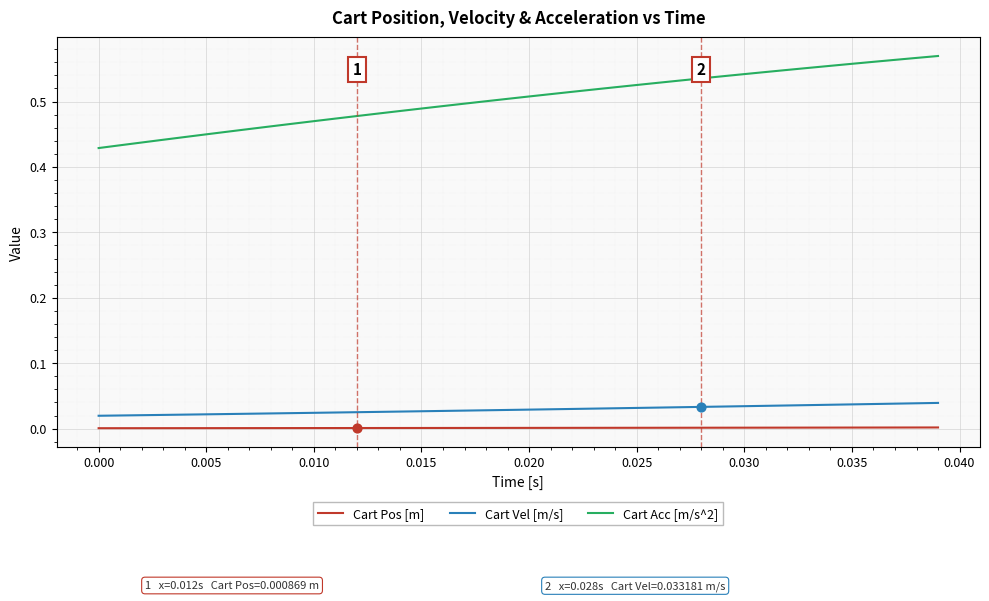

Which series has the largest total across all categories?

Cart Acc [m/s^2]